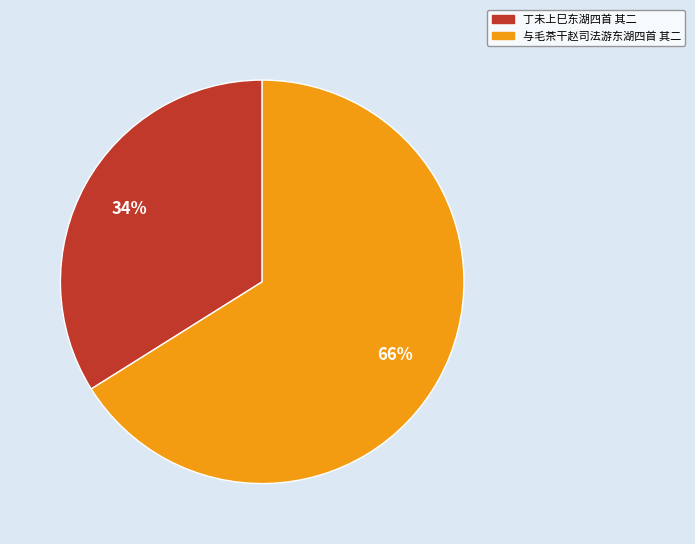

Is it true that 丁未上巳东湖四首 其二 is 34% of the pie?

True